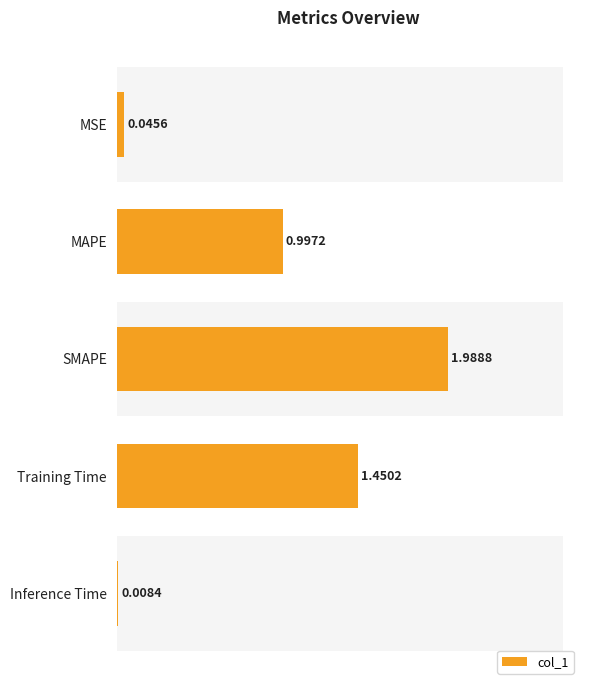

What is the difference between the second highest and minimum values?

1.4